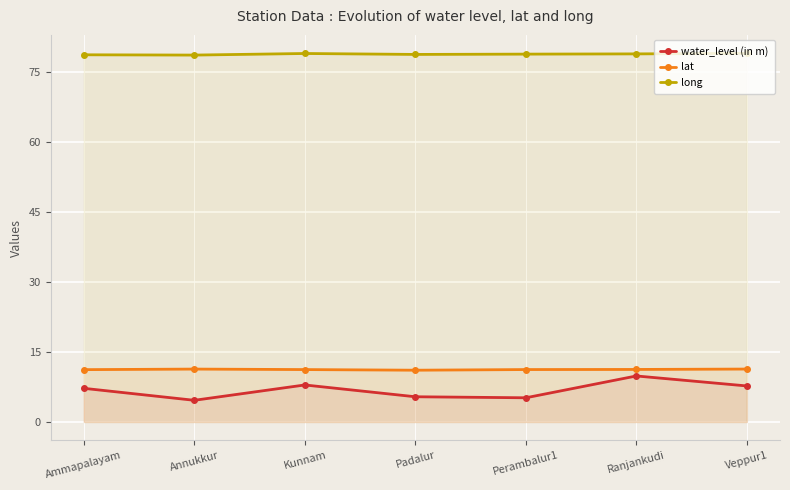

What is the average value of the long series?

78.9